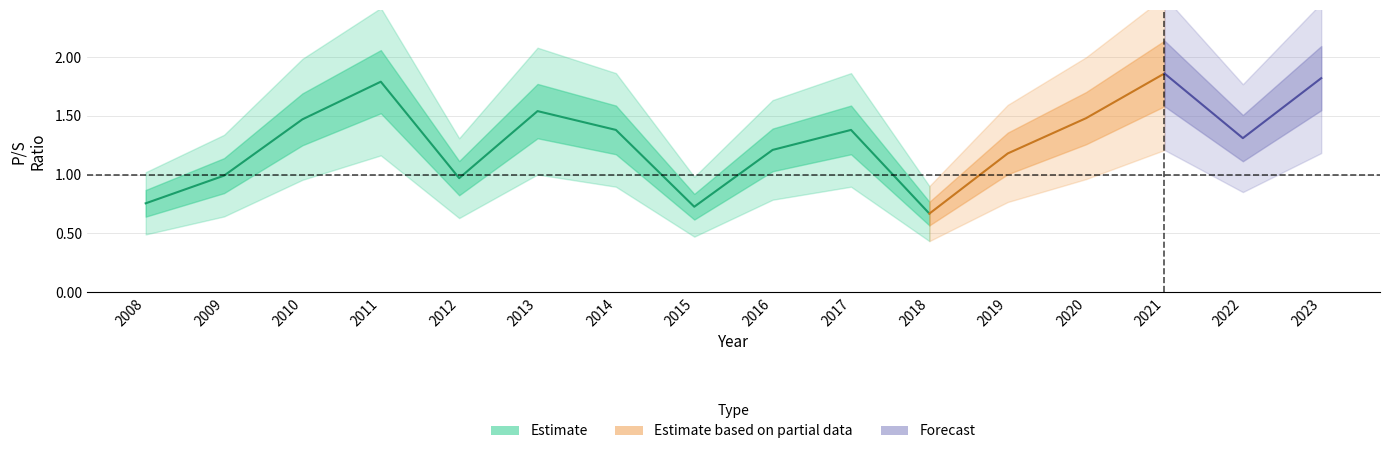

Reading left to right, list all the values displayed in this chart.

0.8	1.0	1.5	1.8	1.0	1.5	1.4	0.7	1.2	1.4	0.7	1.2	1.5	1.9	1.3	1.8